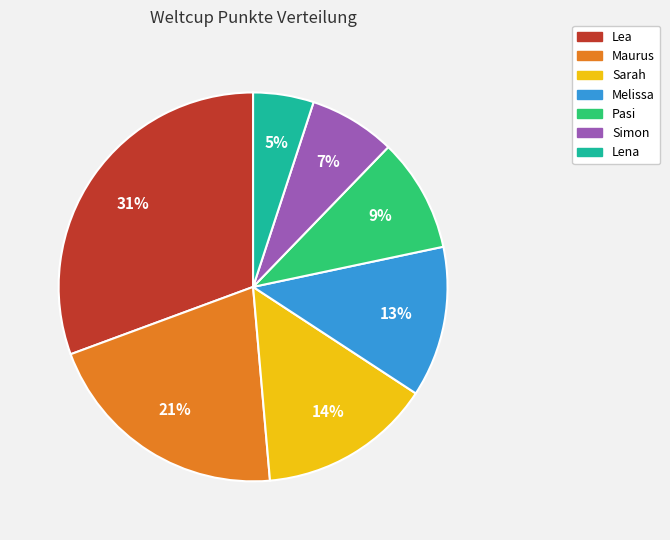

What is the largest slice in the pie chart?

Lea